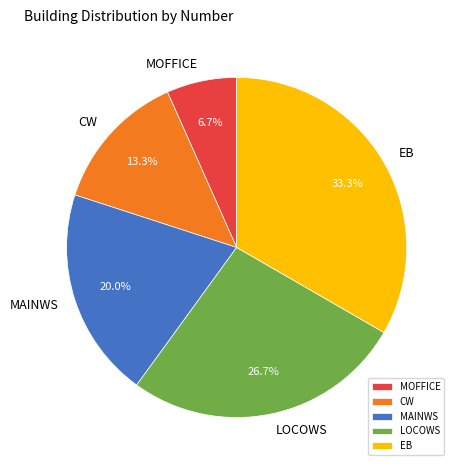

Is the sum of EB and CW greater than half?

No